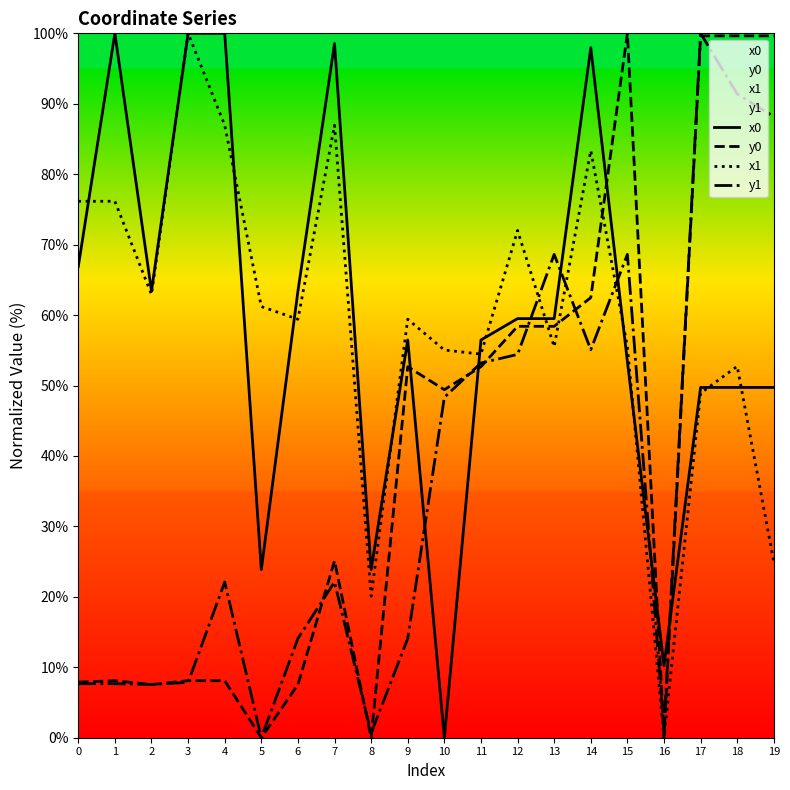

What is the value of the y1 point at the 11th from the left?

48.3